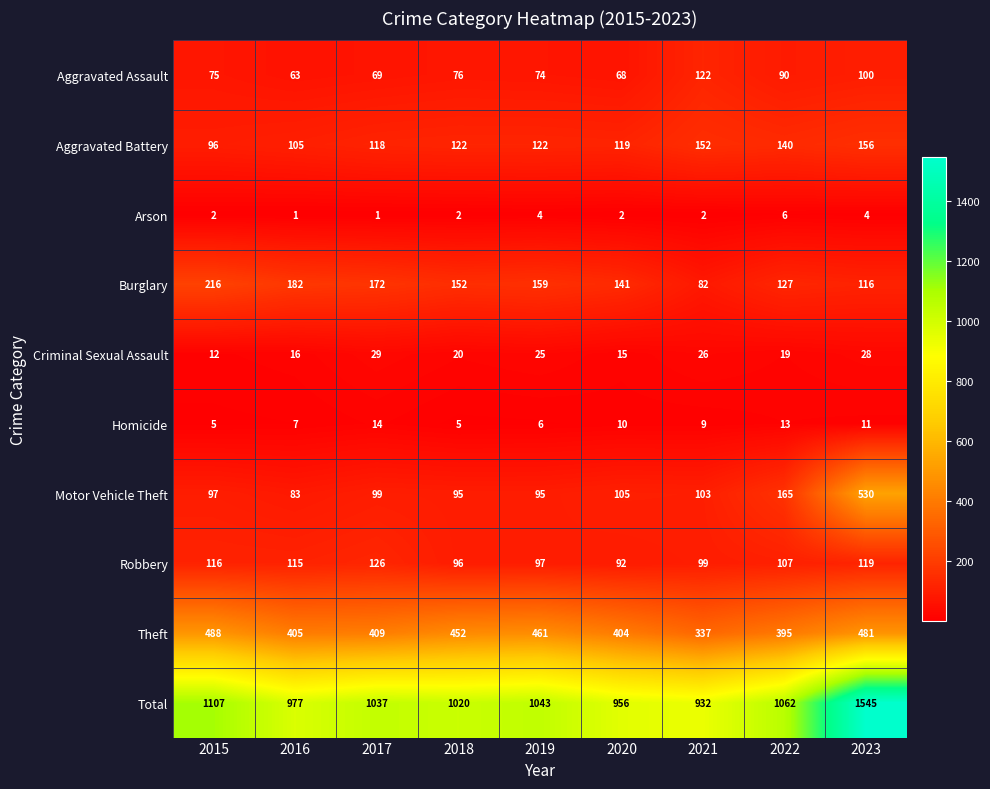

Is it true that Burglary equals 172 at 2017?

True